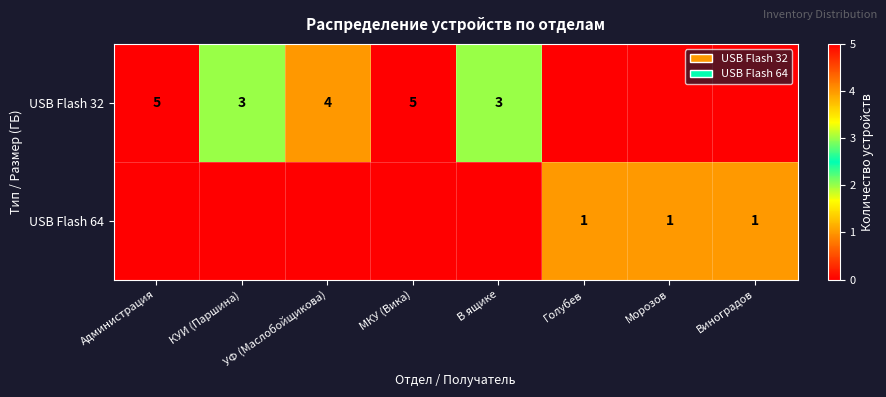

The value of USB Flash 64 at Морозов is 1. True or false?

True